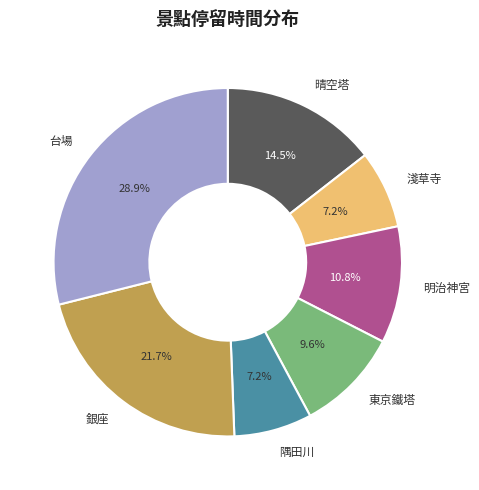

Is it true that 晴空塔 is 1% of the pie?

False